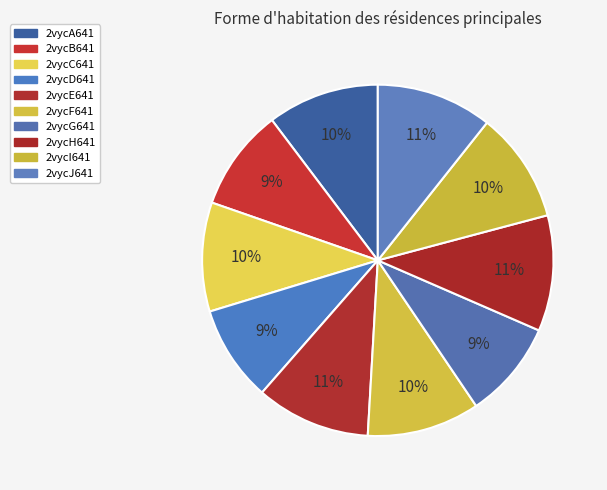

What is the ratio of the value at 2vycB641 to the value at 2vycF641?

0.9